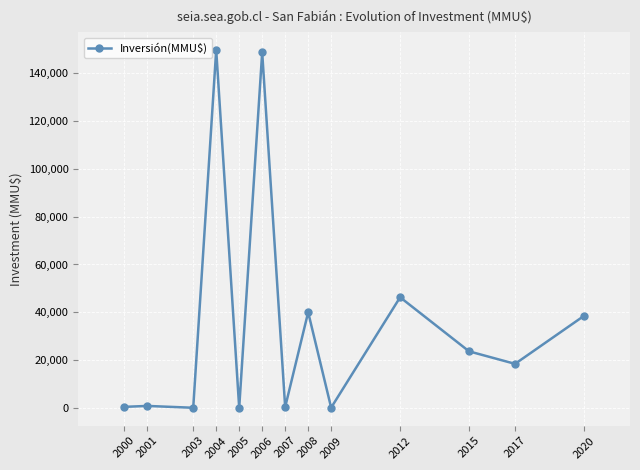

What is the difference between the second highest and second lowest values?

148764